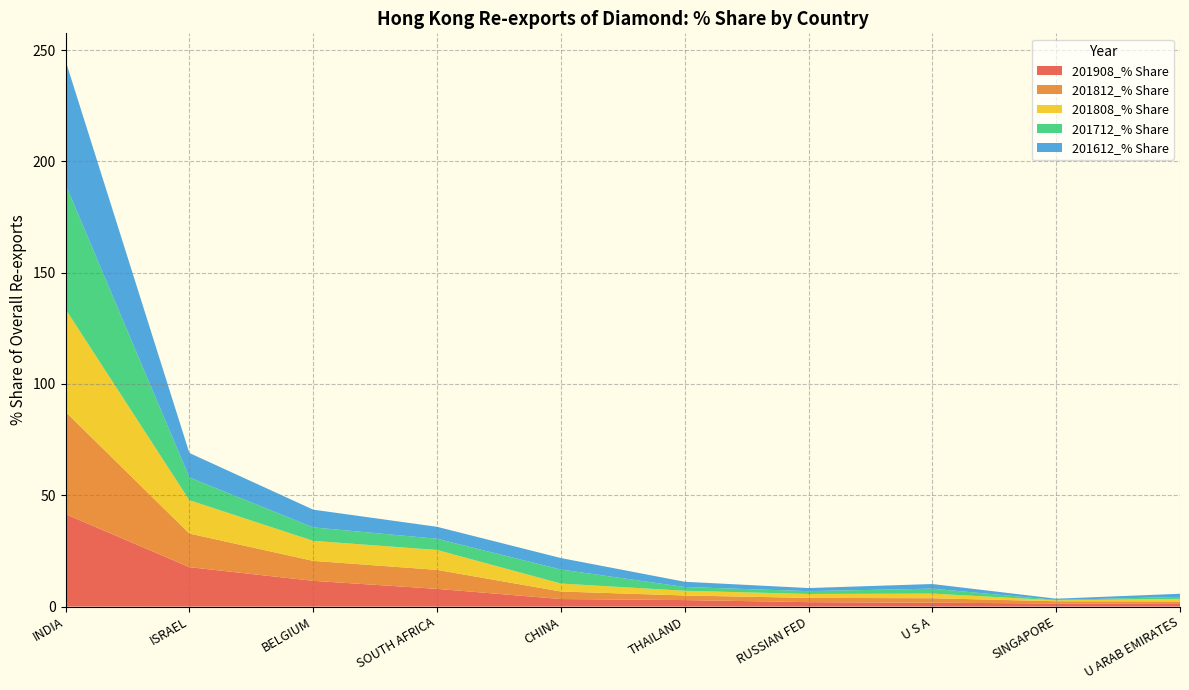

Reading left to right, list all the values displayed in this chart.

201908_% Share: 41.5	17.7	11.6	8.0	3.4	2.9	2.0	1.7	1.4	1.2
201812_% Share: 46.0	15.1	9.0	8.5	3.4	2.1	1.9	2.0	1.0	1.1
201808_% Share: 46.1	15.0	9.0	9.0	3.6	2.1	1.8	2.1	0.4	1.2
201712_% Share: 56.1	10.3	6.0	5.0	6.3	1.7	1.3	2.2	0.2	0.9
201612_% Share: 55.6	11.0	8.0	5.4	5.2	2.4	1.4	2.1	0.6	1.4